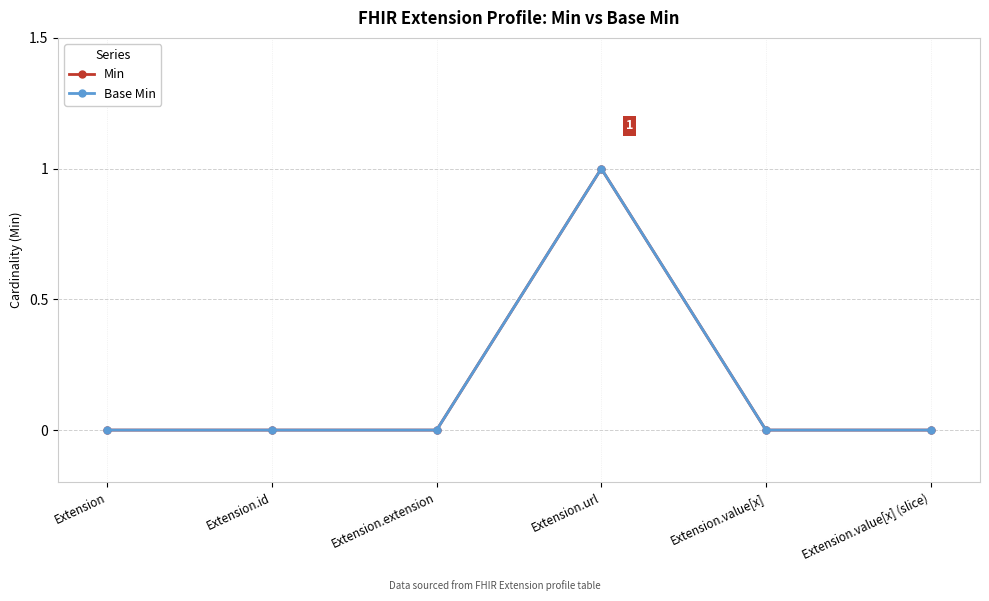

At which category is the sum across all series the highest?

Extension.url